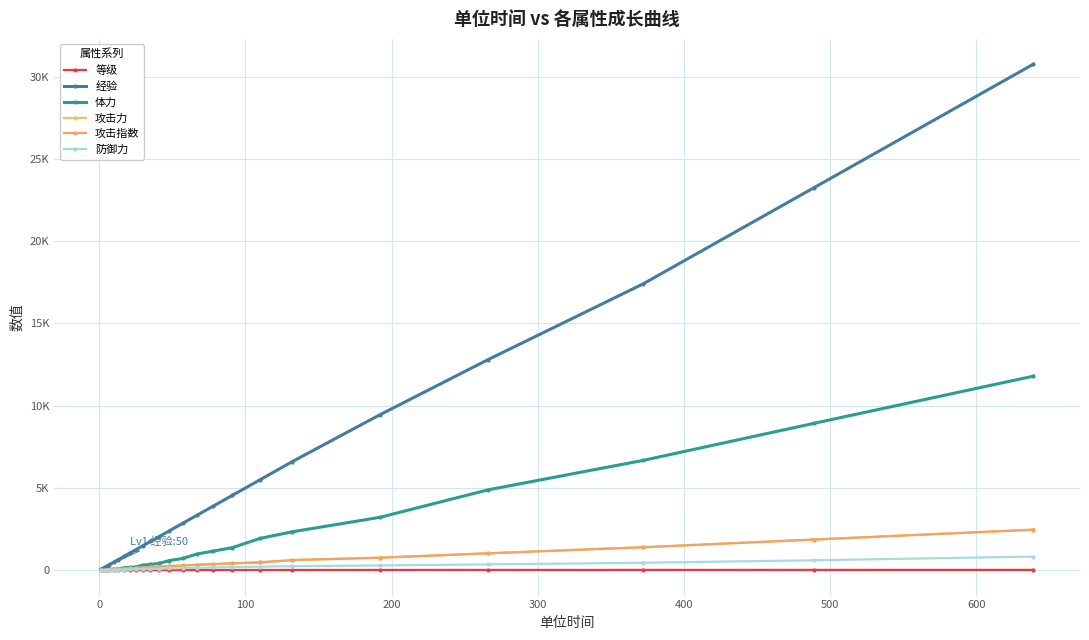

True or false: 经验 and 等级 cross at least once.

False